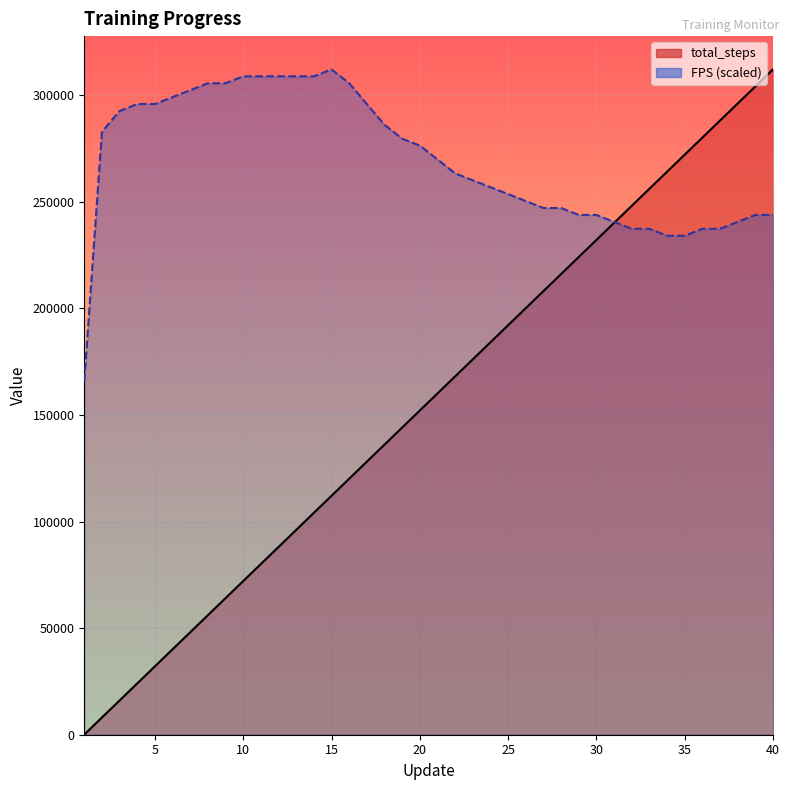

What is the difference between the second highest and second lowest values in the FPS series?

74769.2